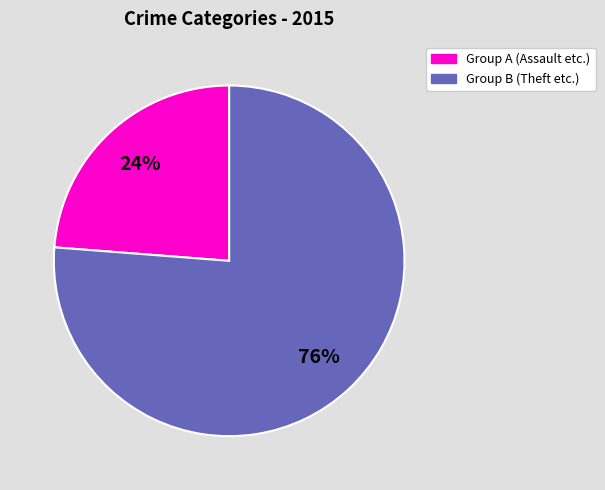

Is there any slice that represents more than half of the pie?

Yes